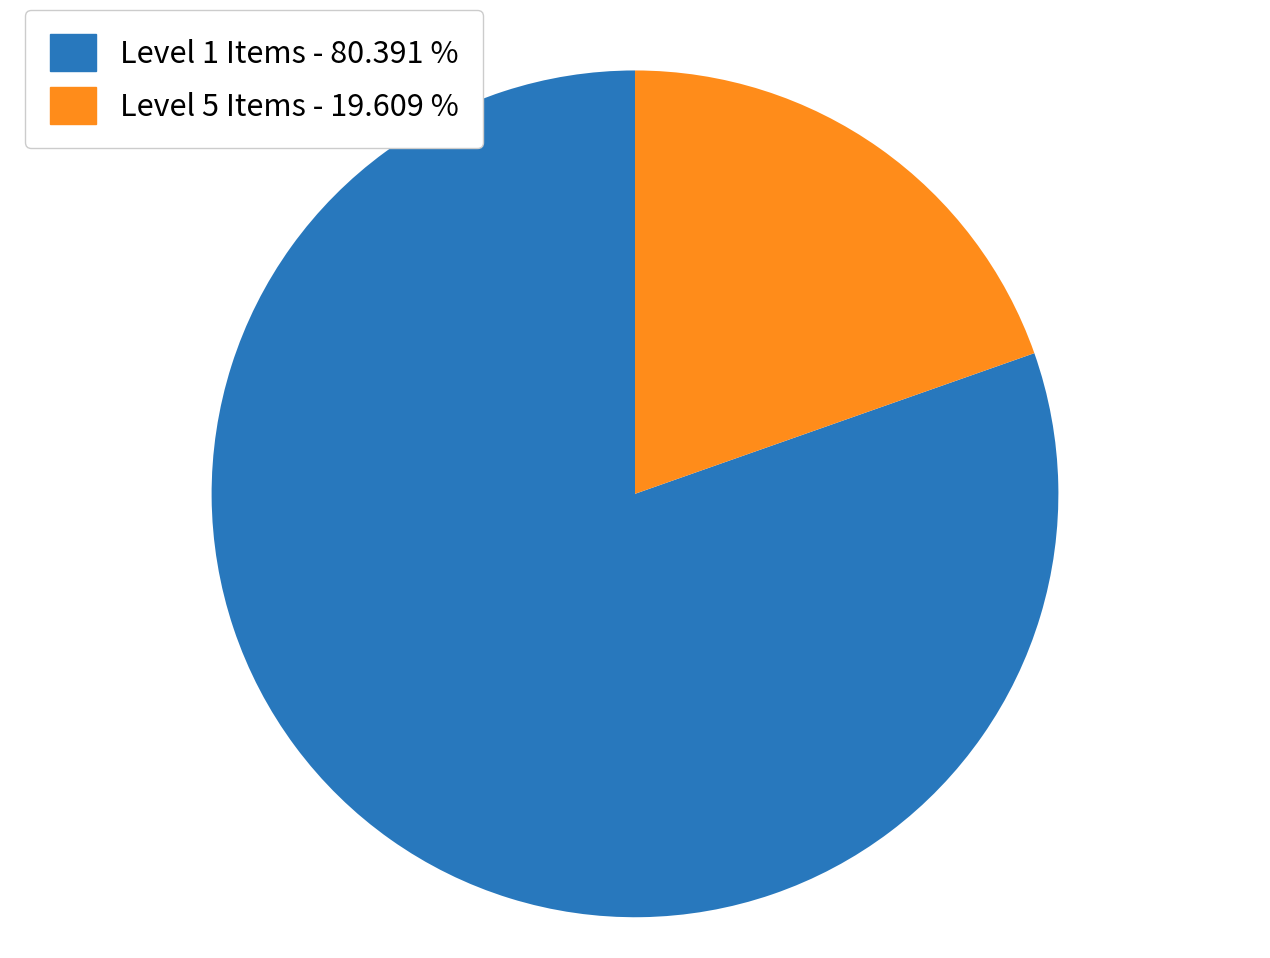

Do Level 5 Items - 19.609 % and Level 1 Items - 80.391 % together represent more than half of the pie?

Yes